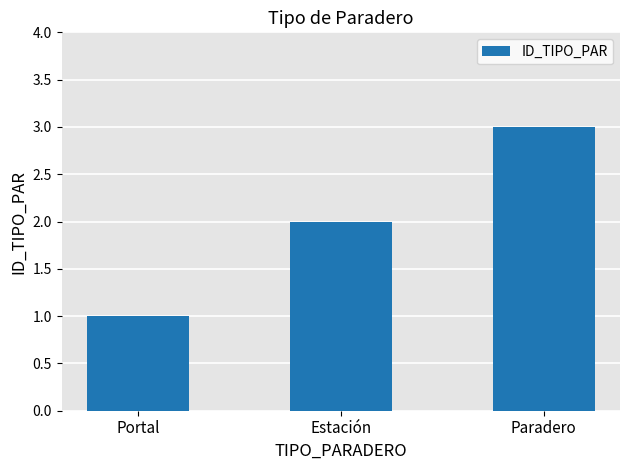

Reading left to right, list all the values displayed in this chart.

1	2	3